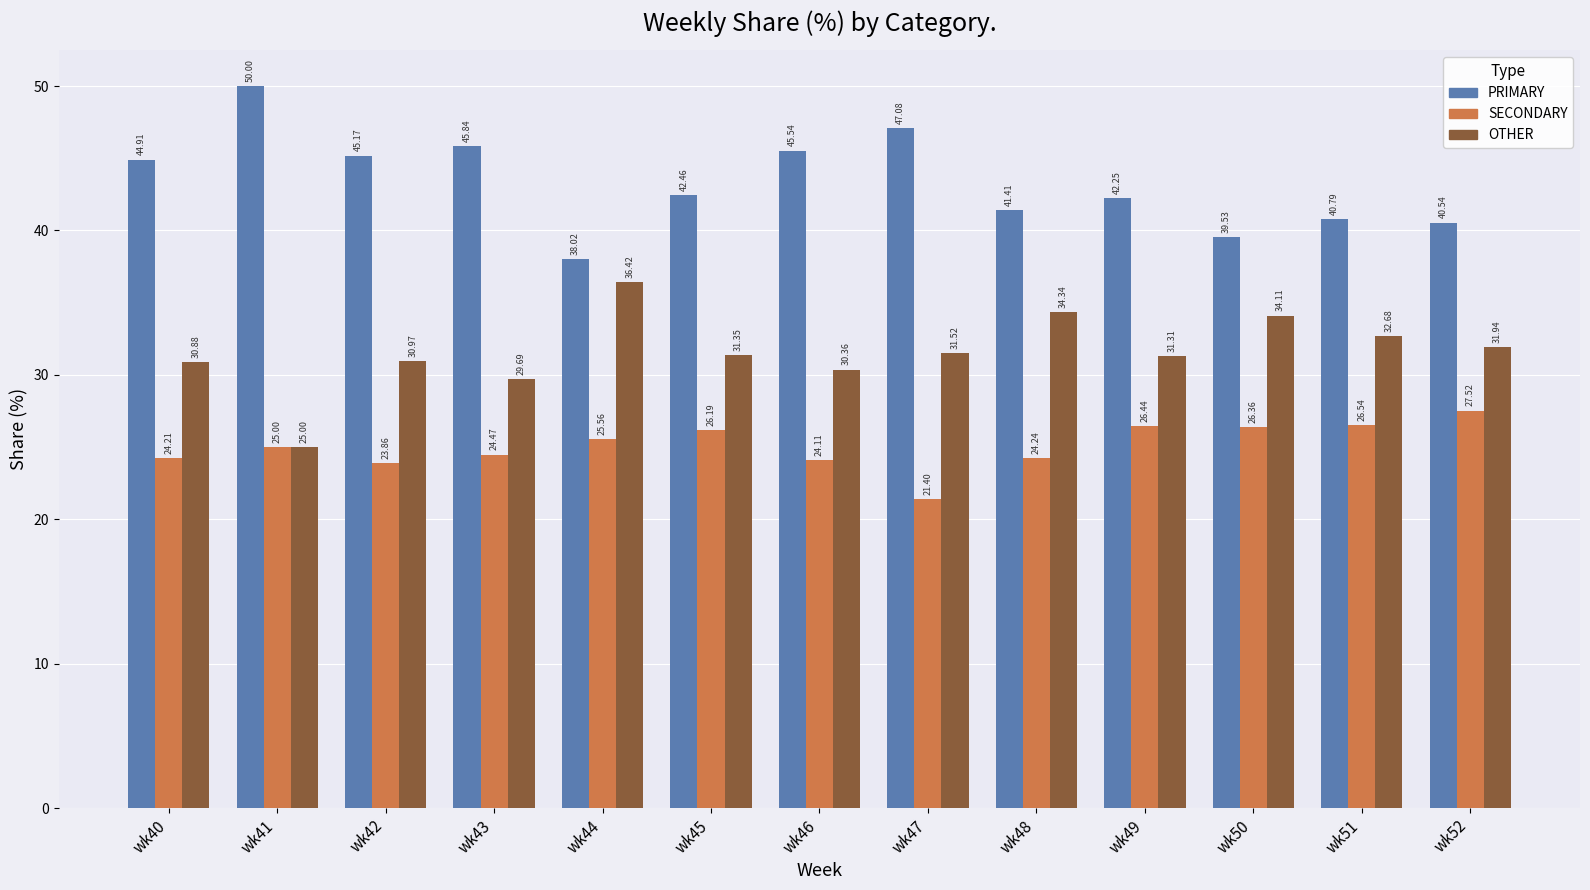

What is the value of the SECONDARY bar at the 7th from the left?

24.1